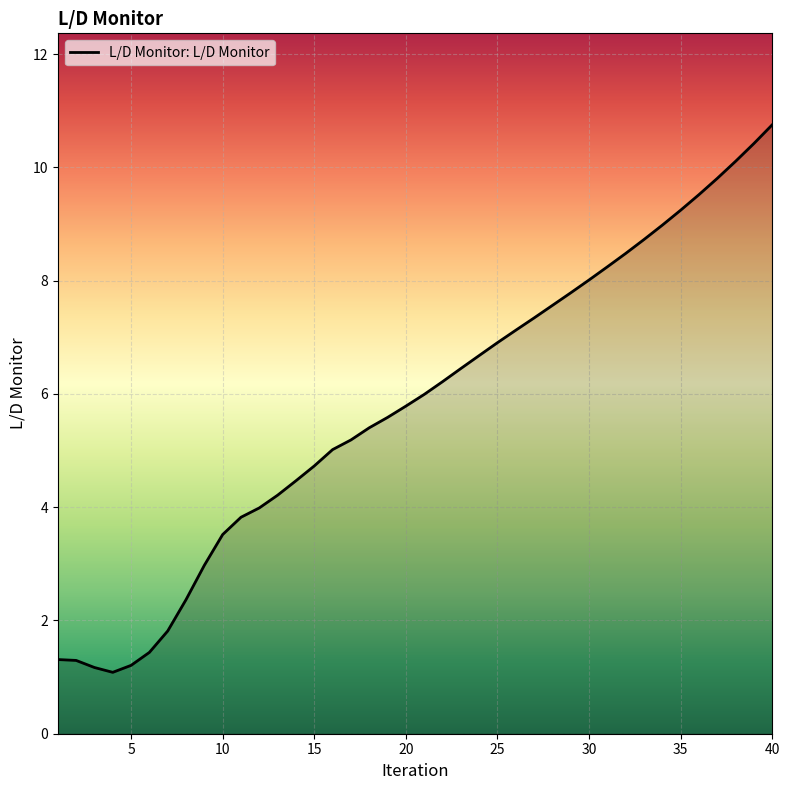

Does the chart have visible grid lines?

Yes